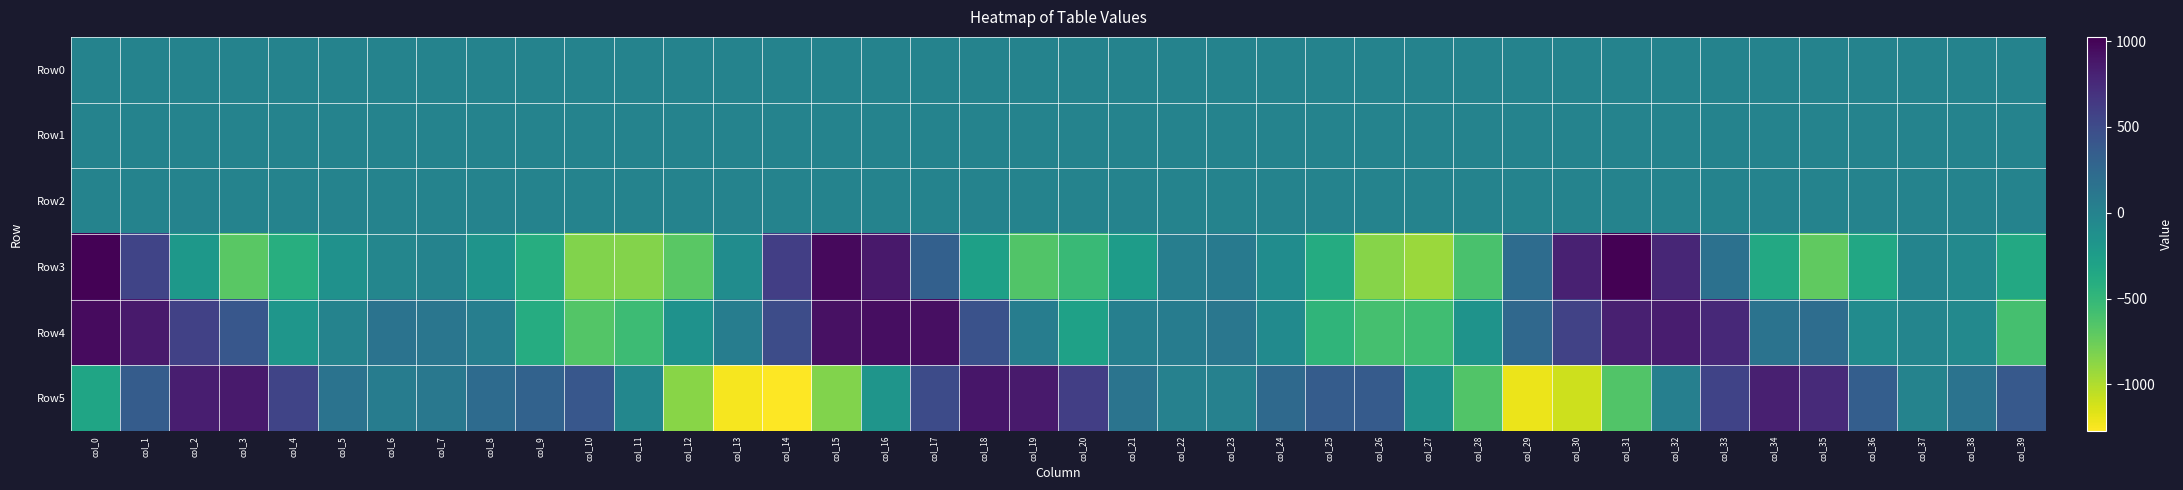

Between col_10 and col_23, which series saw the biggest shift?

Row3